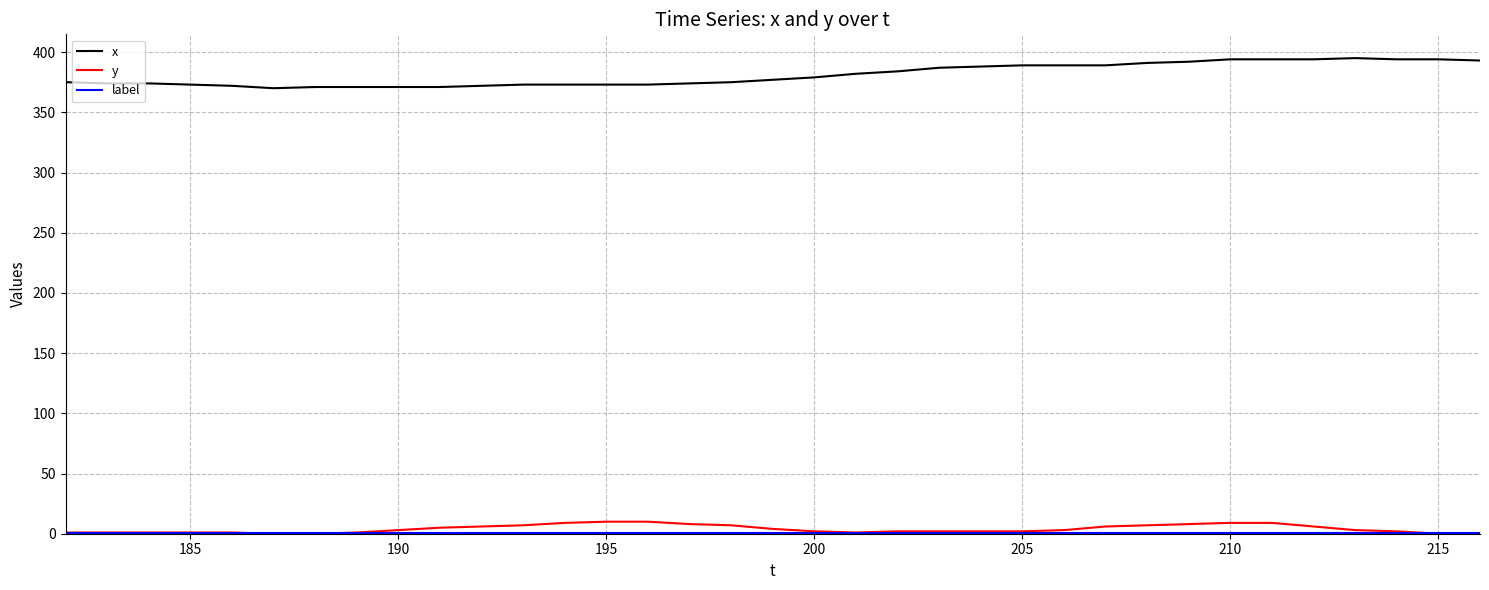

What is the maximum value shown in the chart?

395